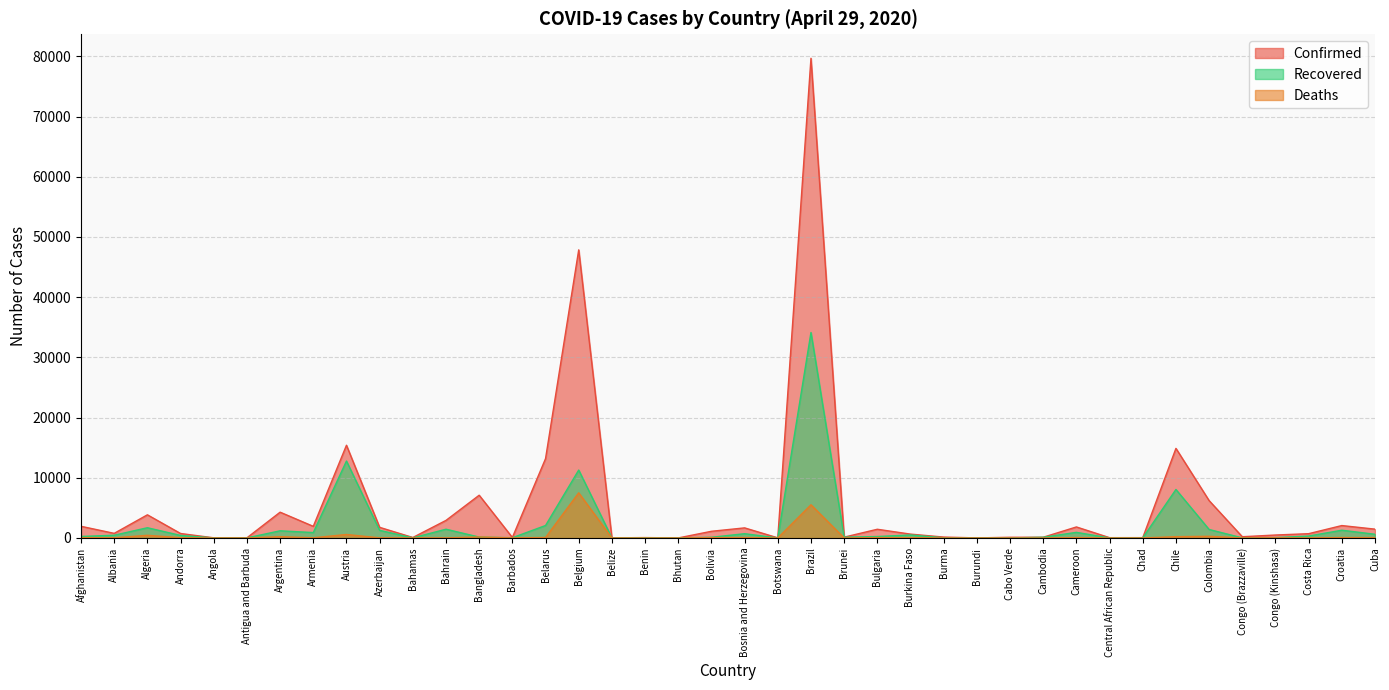

Is it true that Deaths equals 14 at Bahrain?

False